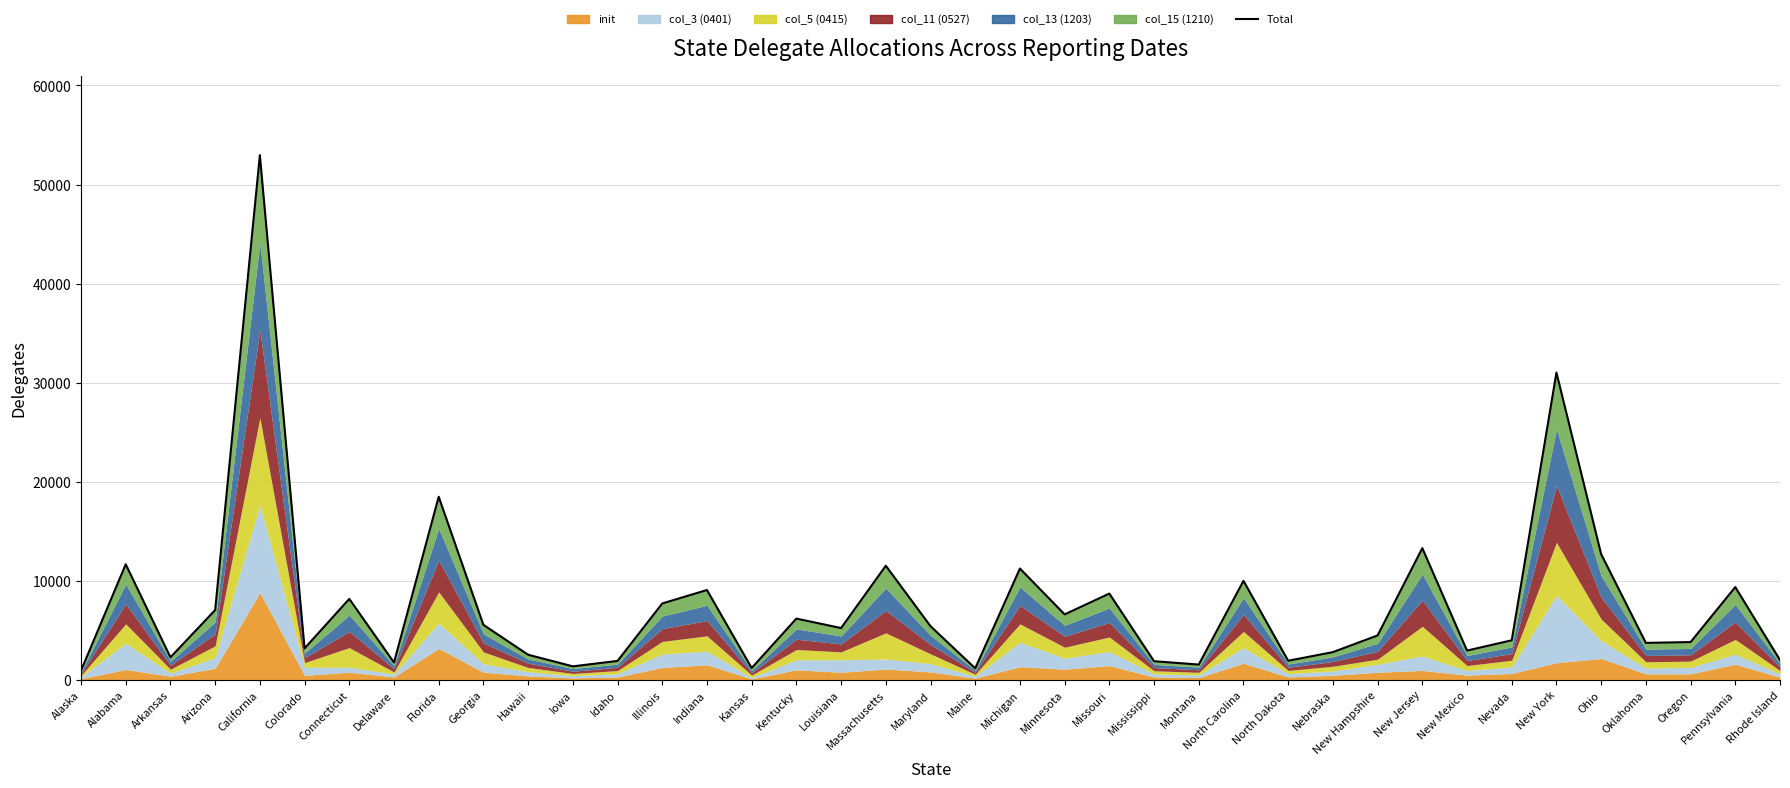

Is it true that the value at Oklahoma is 6483?

False